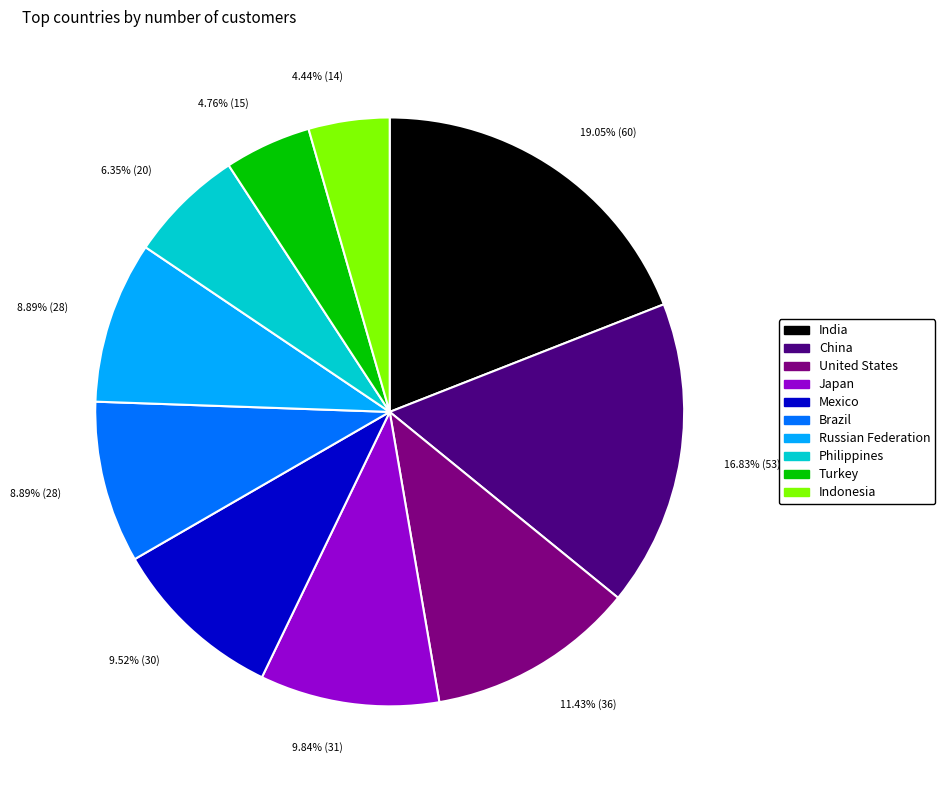

To the nearest percent, what is the difference between the largest and smallest slice percentages?

15%